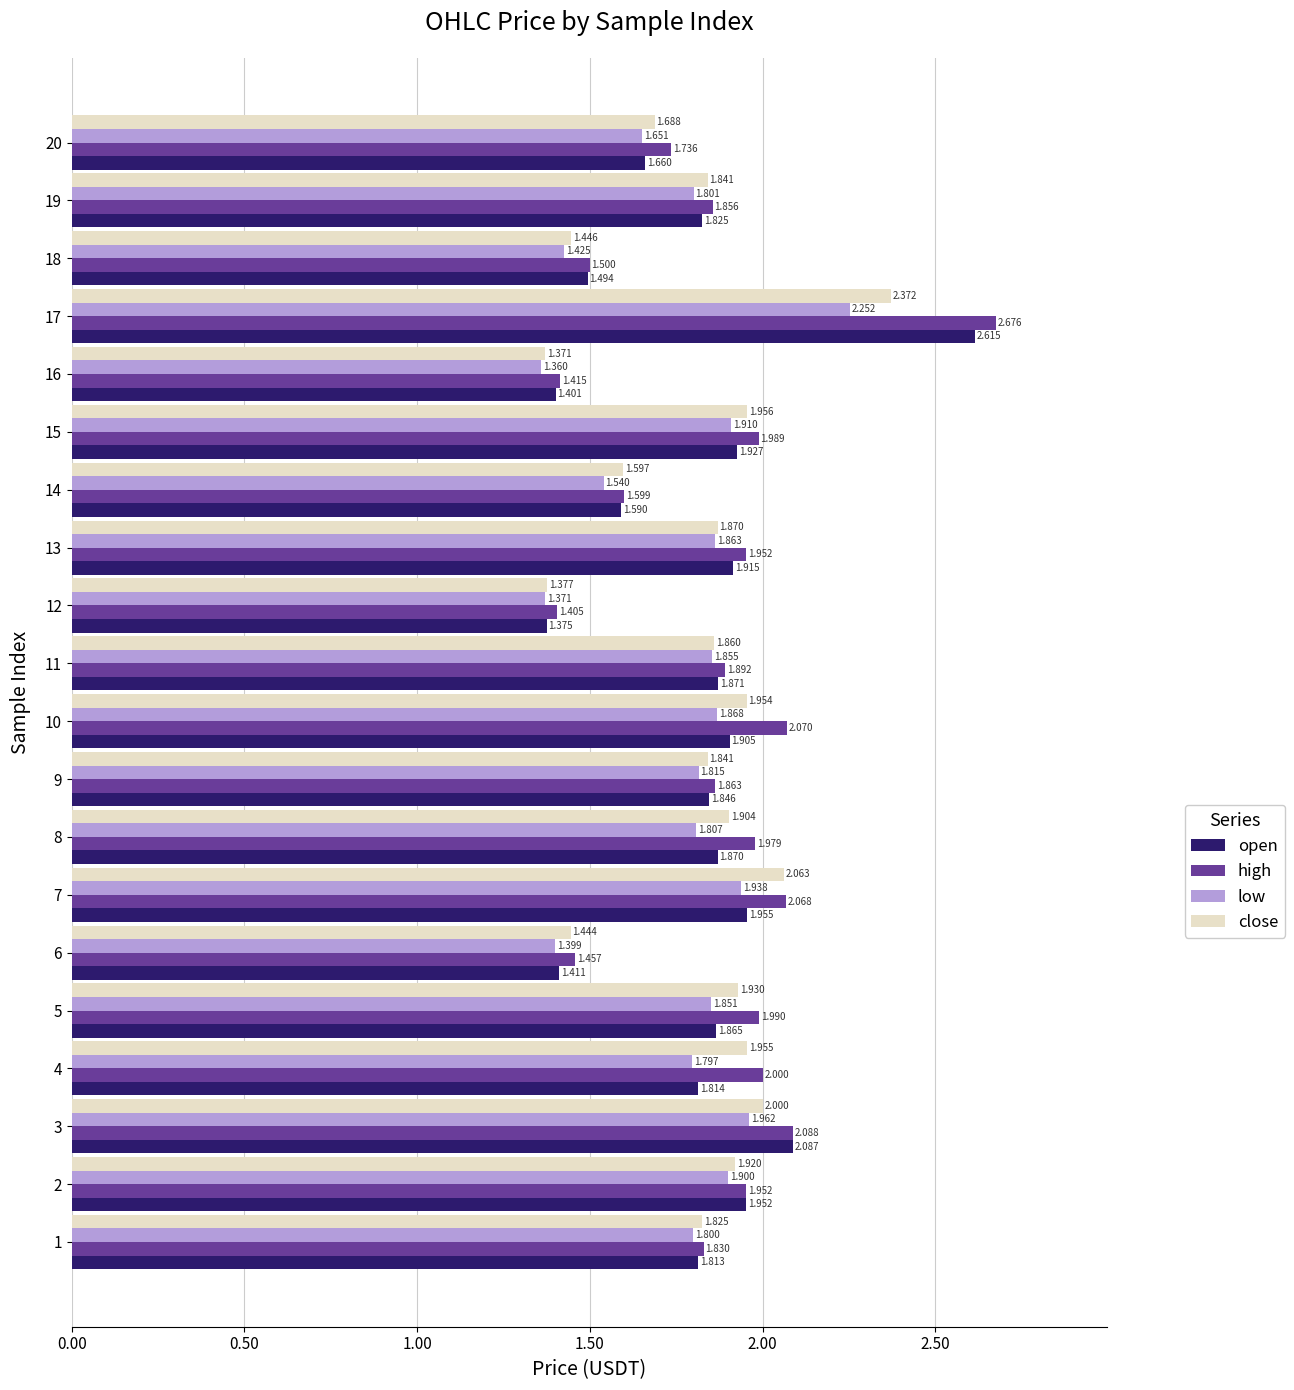

Is the value of high at 1 greater than the value of close at 2?

No